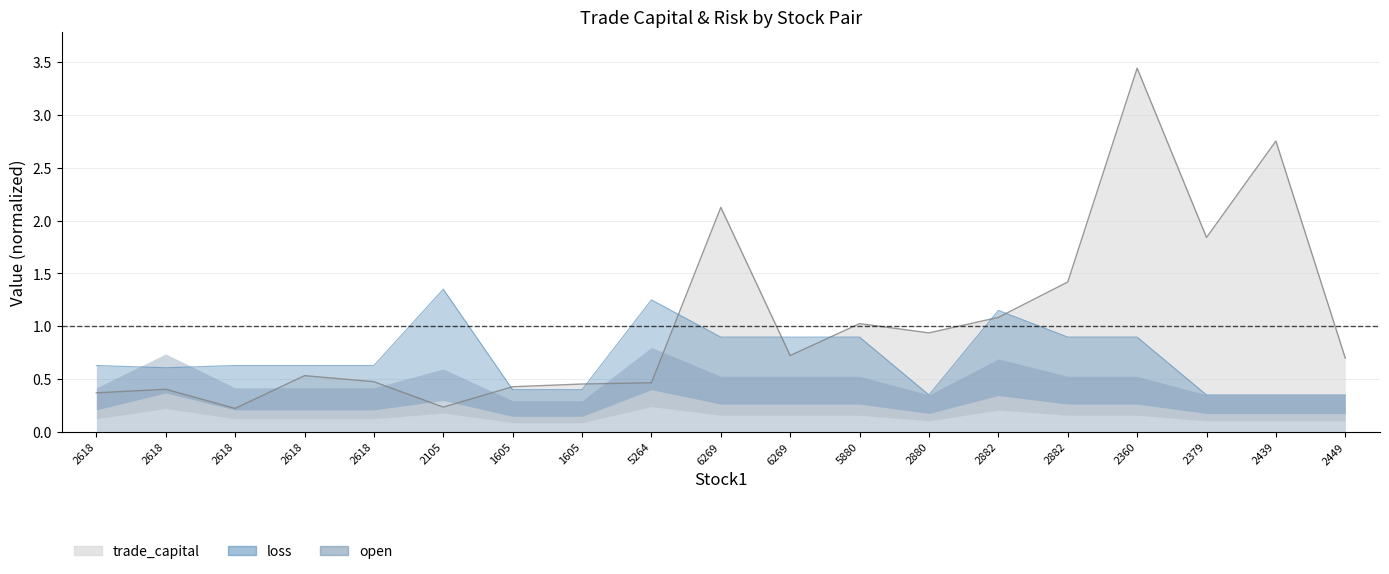

How many data points does each series have?

19